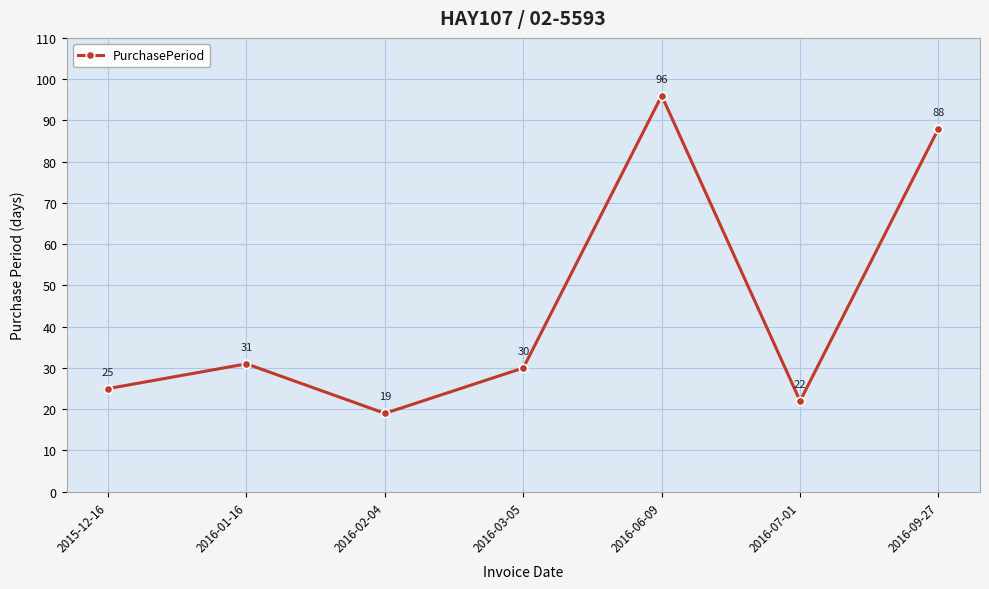

What is the value of the 1st point from the left?

25